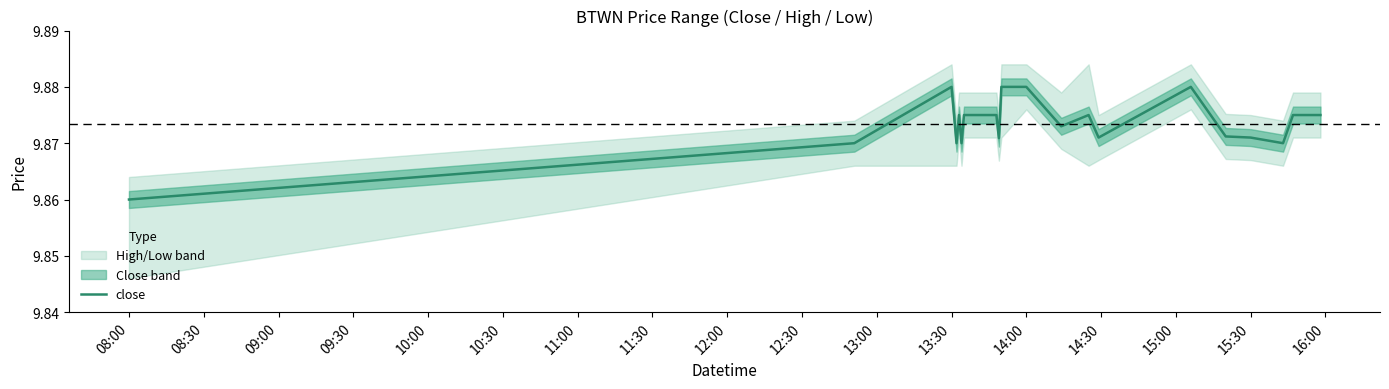

What is the sum of all values?

197.5